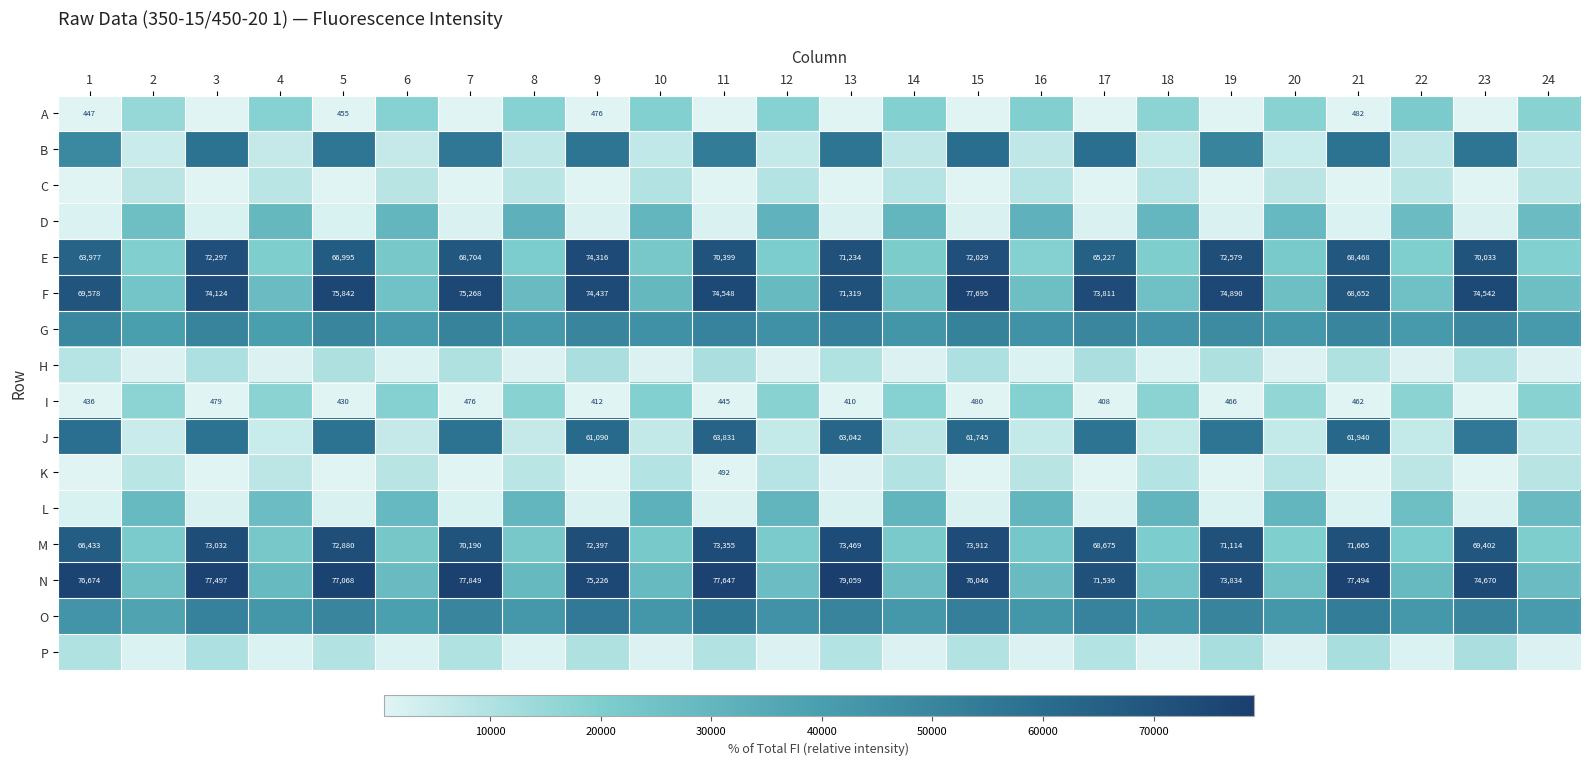

What is the sum of the F values at 15 and 5?

153537